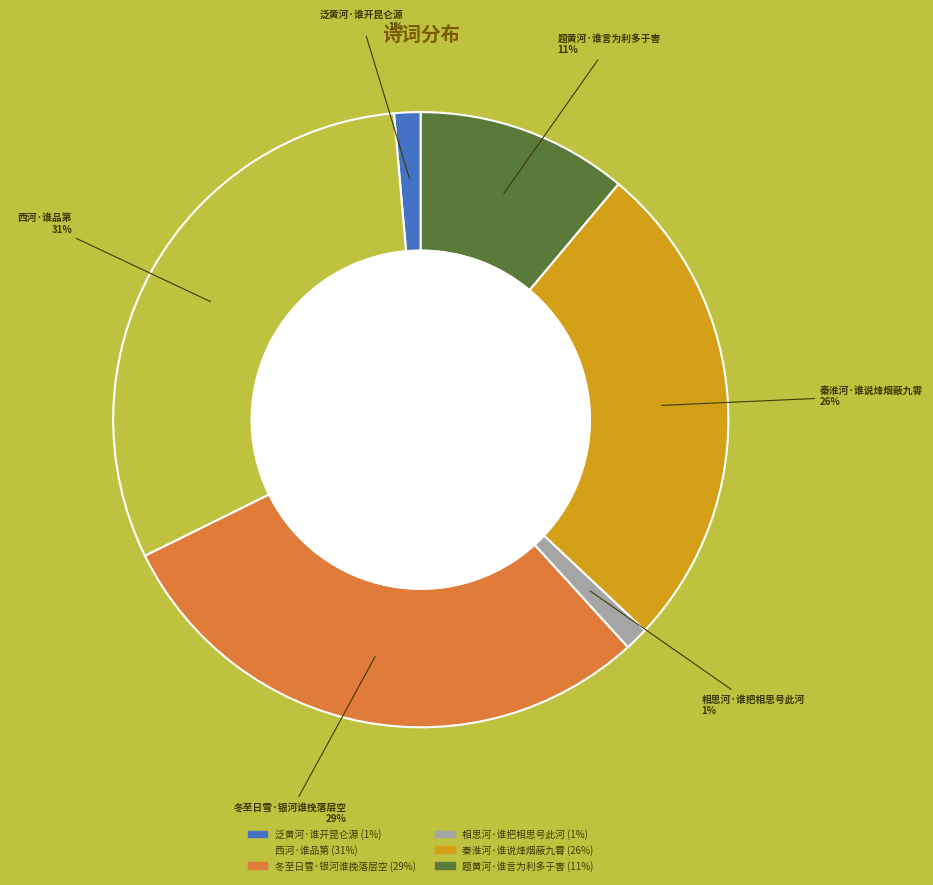

Is it true that 相思河·谁把相思号此河 is 7% of the pie?

False